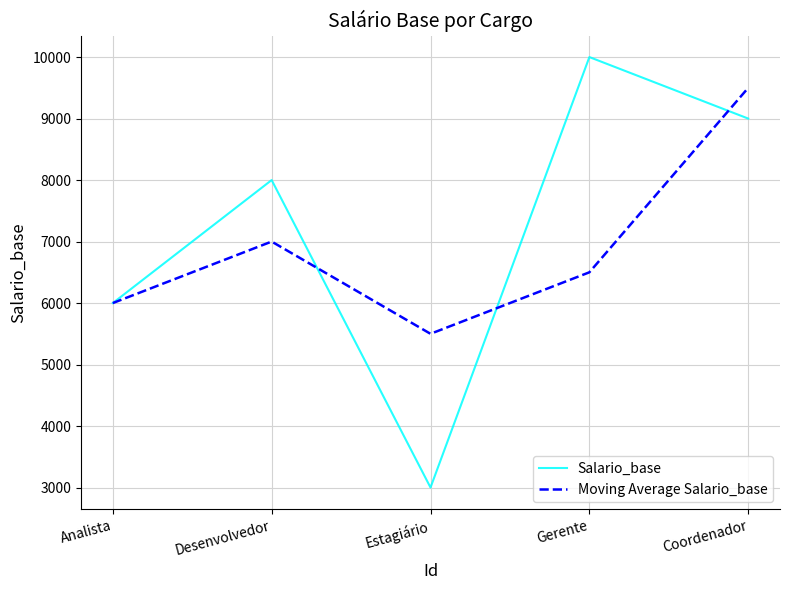

Is it true that Moving Average Salario_base equals 9500 at Coordenador?

True